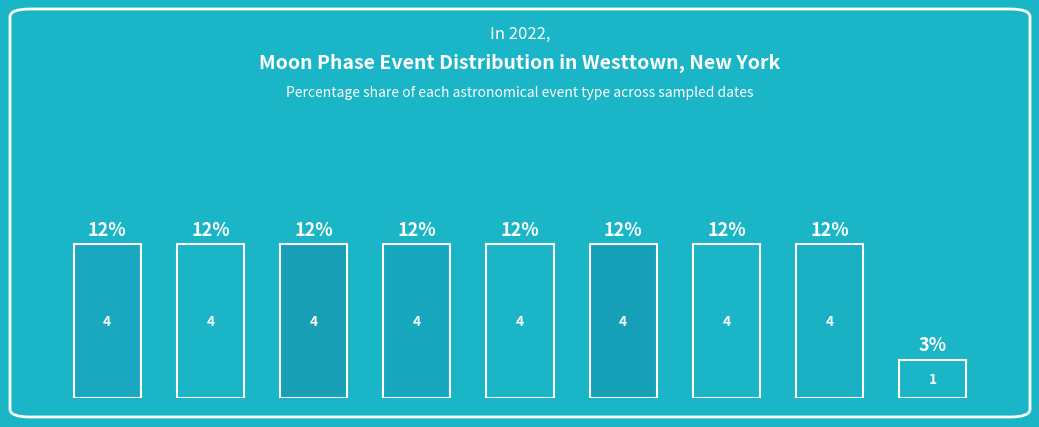

What is the label of the 1st bar from the right?

New Moon